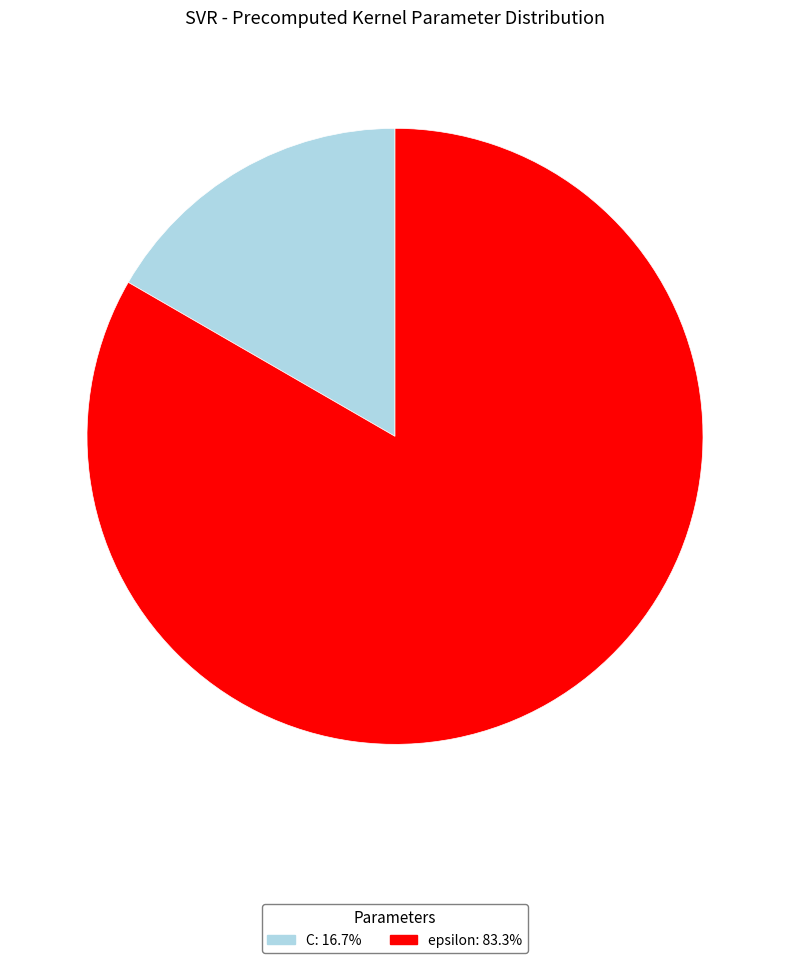

Which slice is the smallest?

C